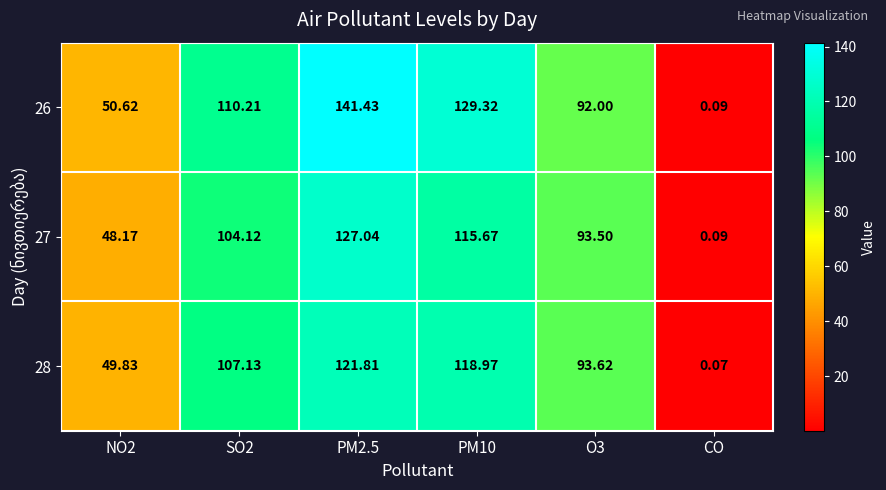

What is the maximum value shown in the chart?

141.4